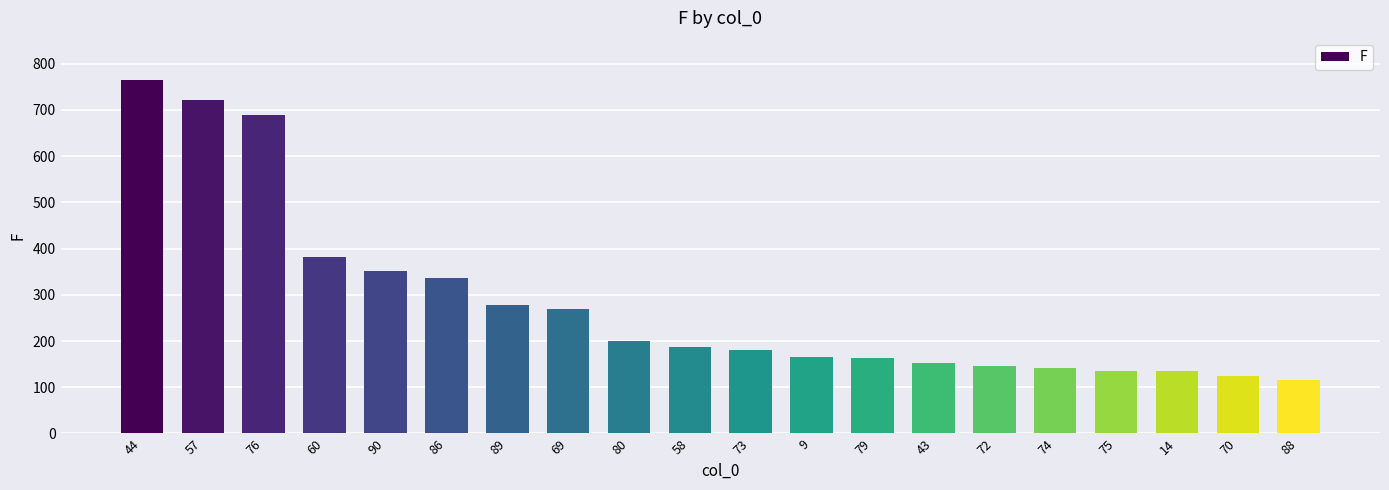

What is the label of the 2nd bar from the right?

70